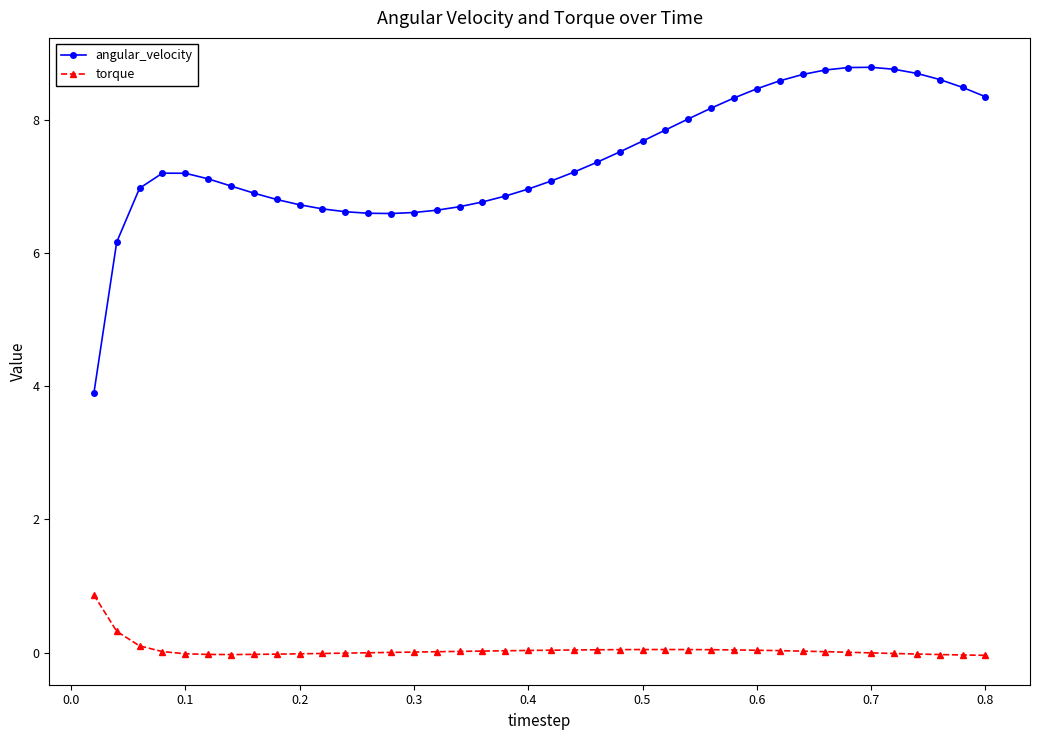

What is the highest value of the torque series?

0.9